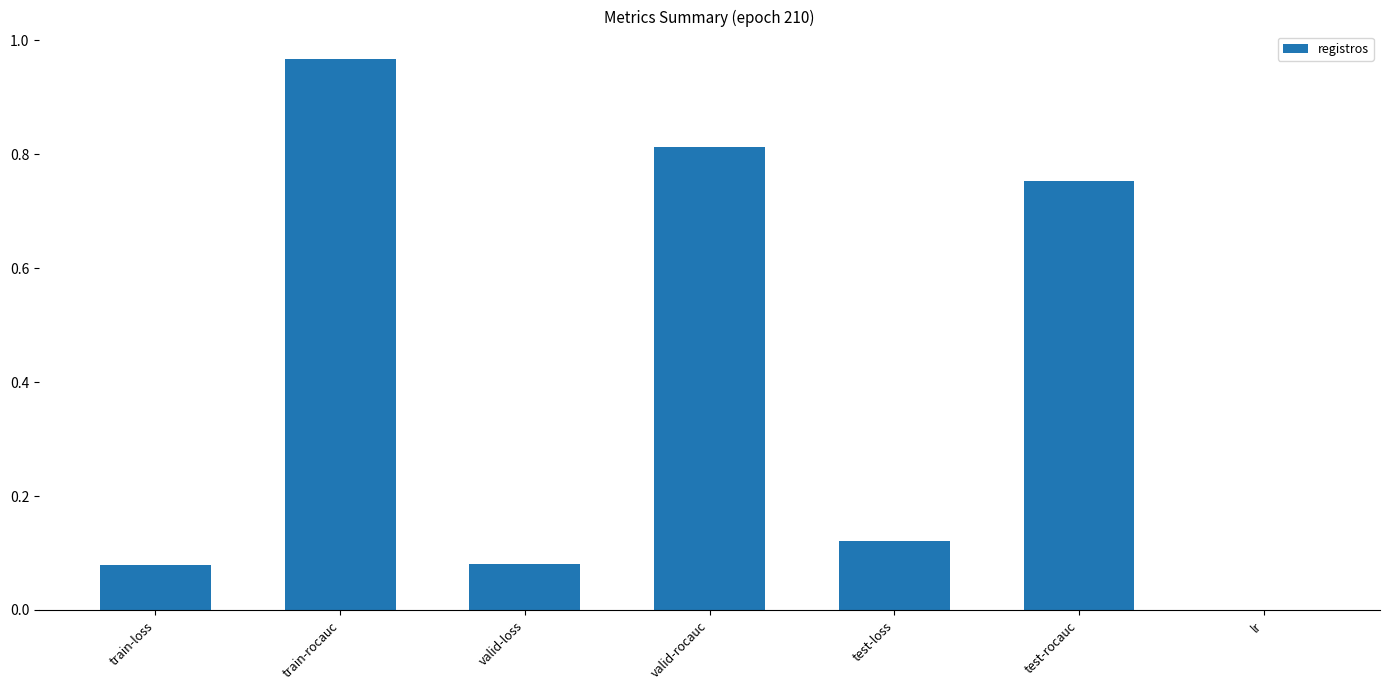

How many series are shown in this chart?

1